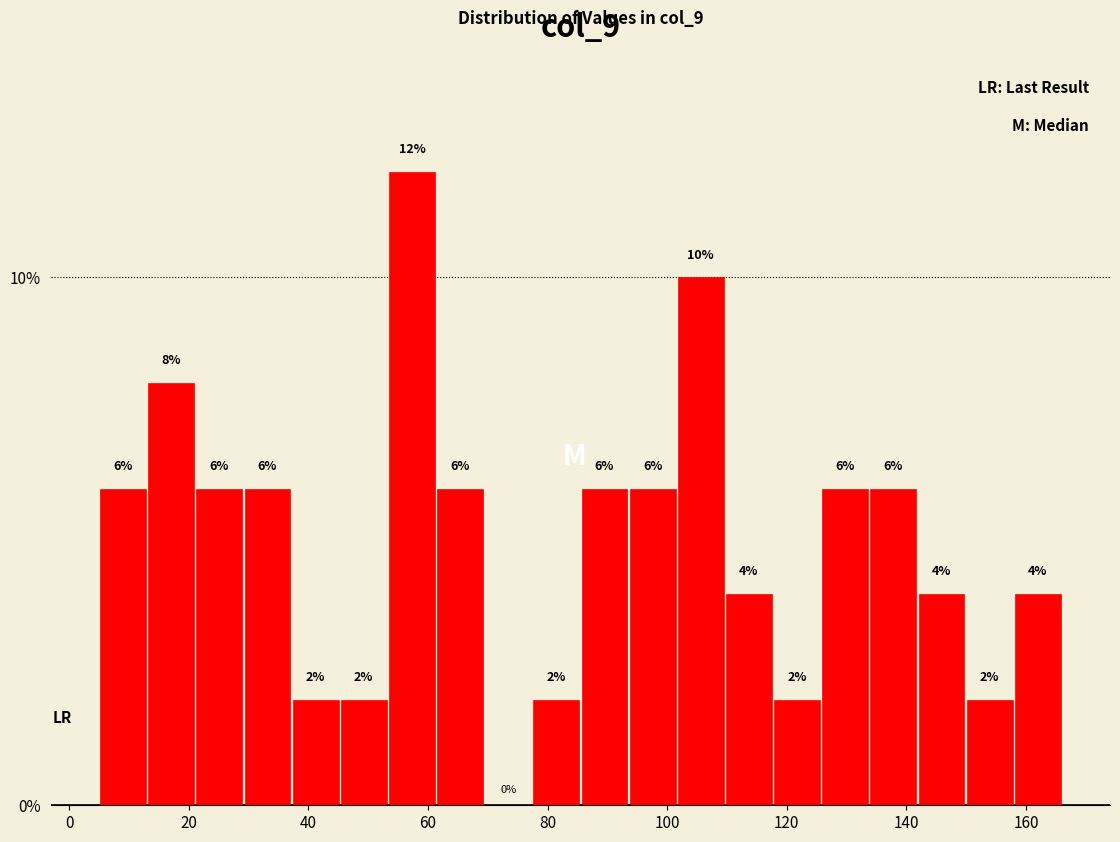

What is the height of the bar covering 78 to 86 on the x-axis? The bar edges are not printed on the chart, so give them approximately, as read against the axis.

2